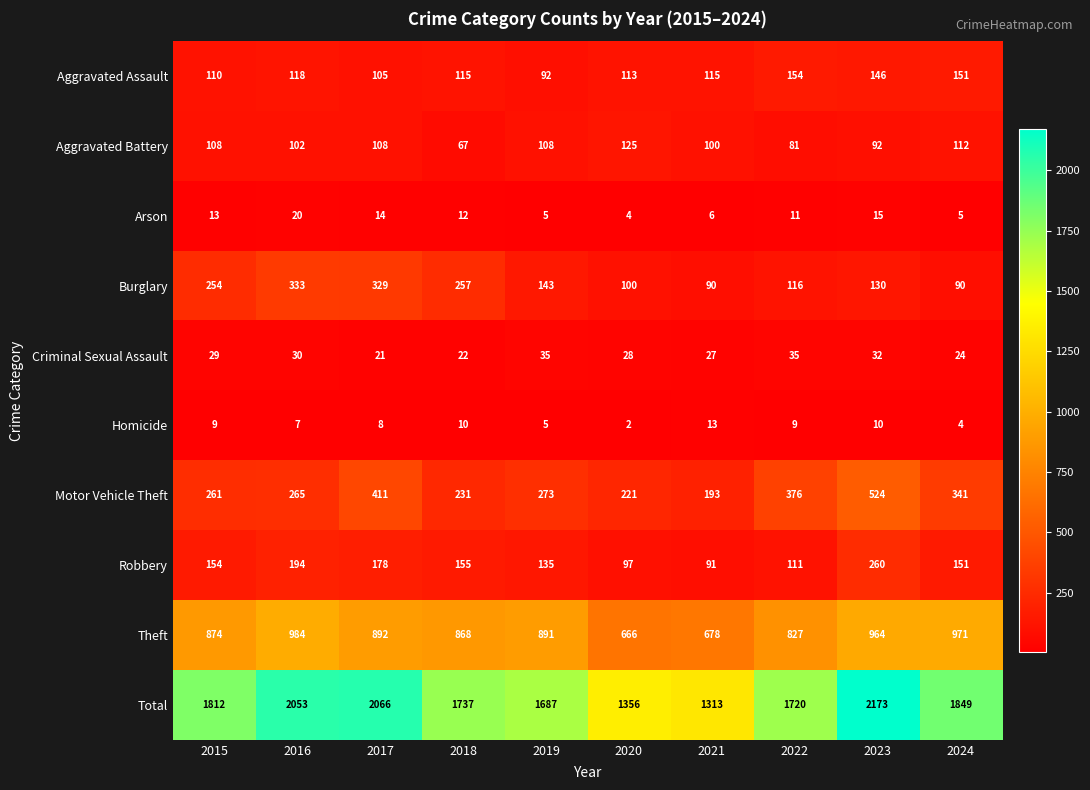

How many values in the Homicide series are below 9?

5